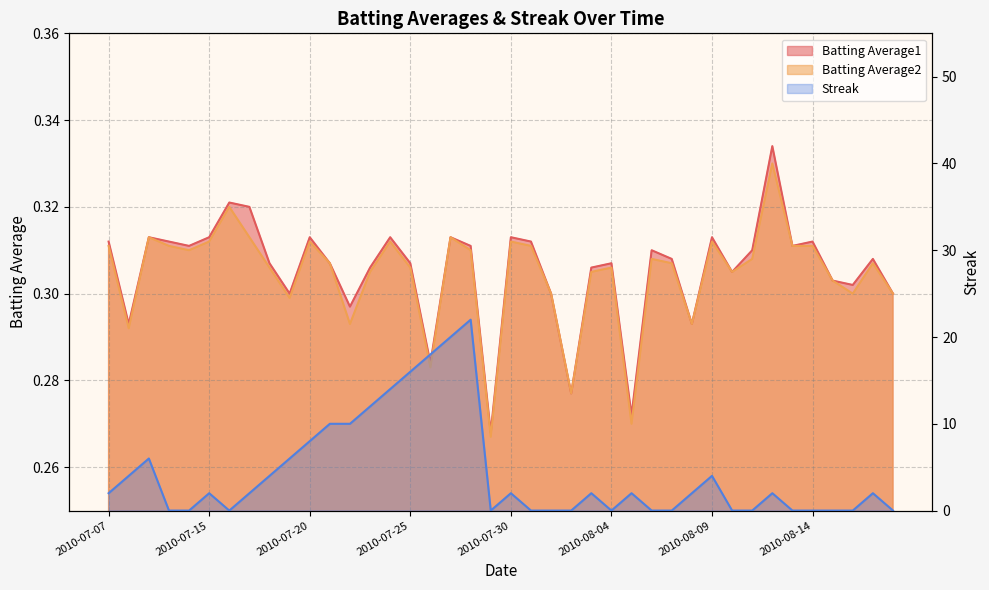

What is the sum of all Batting Average1 values?

12.2